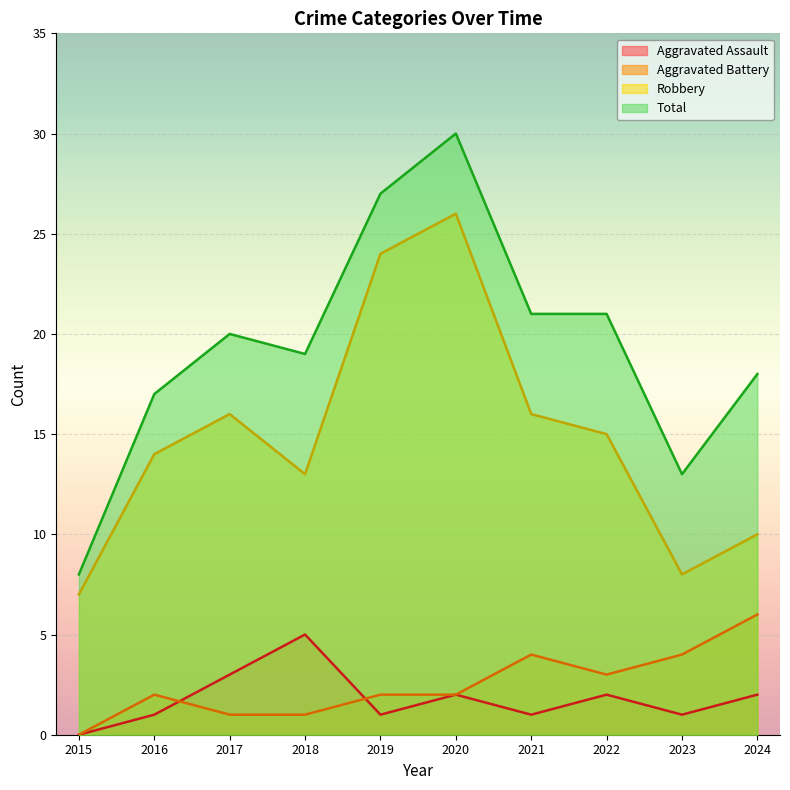

How many lines are shown in the chart?

4